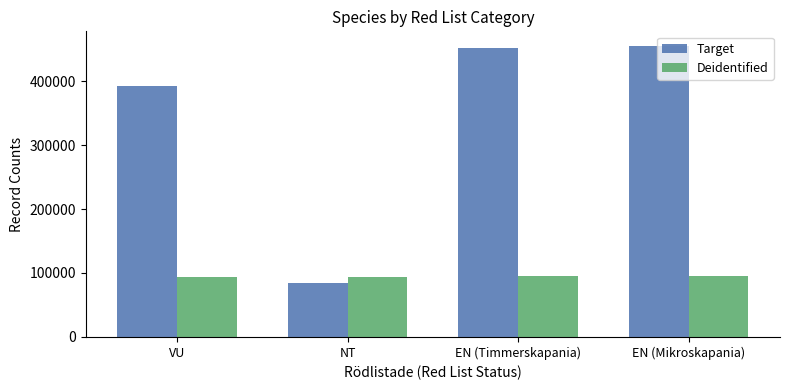

At which label is Target closest to 270030?

VU